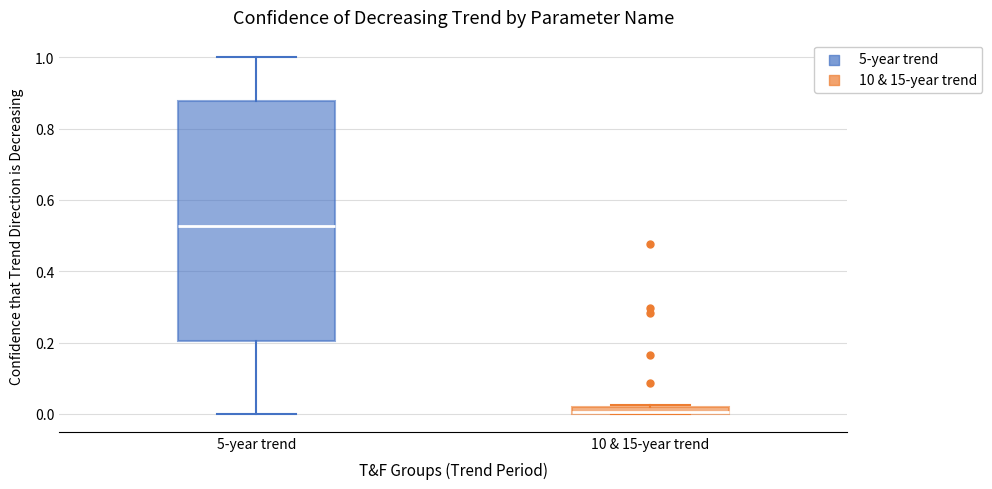

Which box has the lowest median line?

10 & 15-year trend